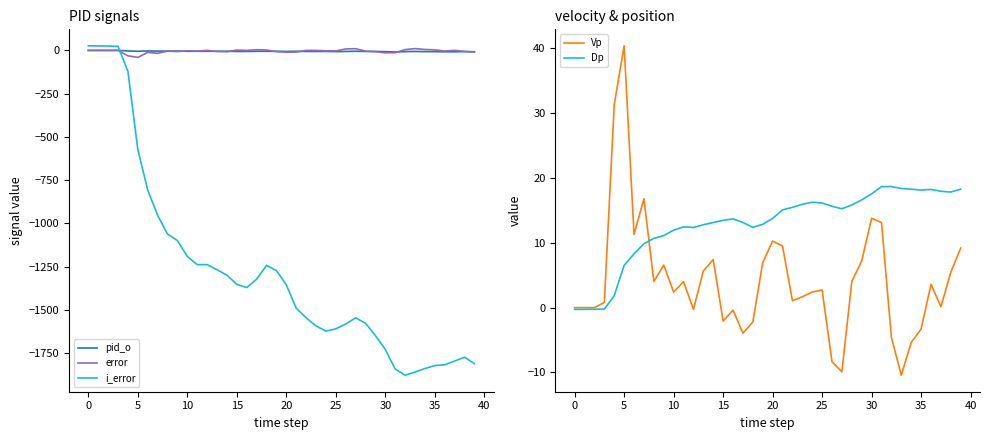

At how many categories does at least one series exceed -1597?

40